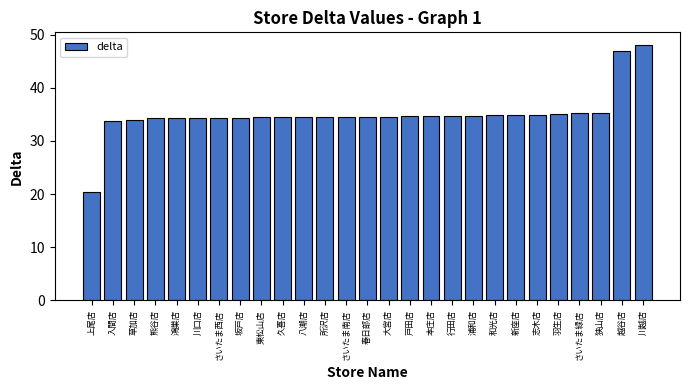

Approximately how many times larger is the value at 坂戸店 compared to 羽生店?

1.0